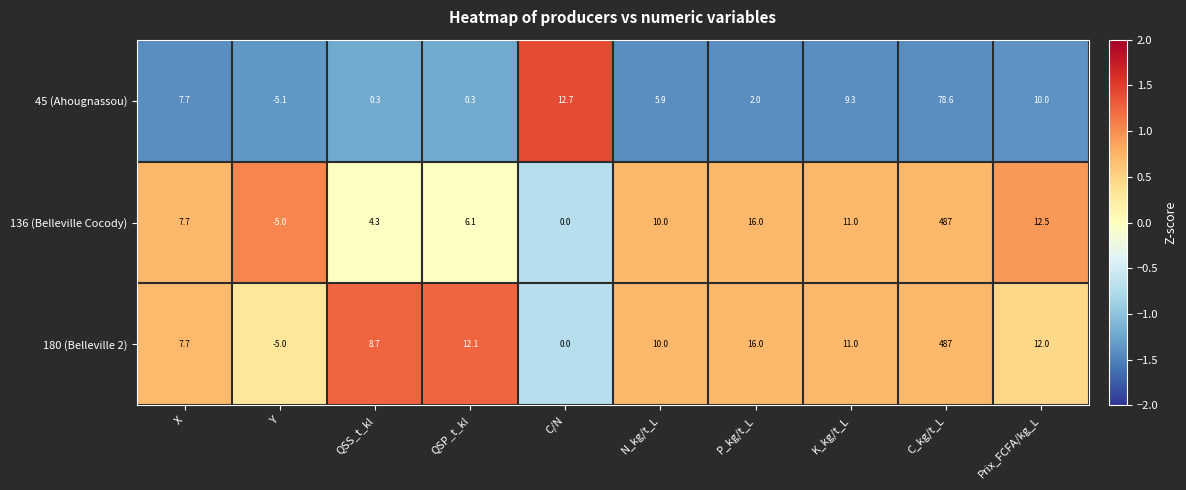

What value does the 45 (Ahougnassou) series have at X?

7.7